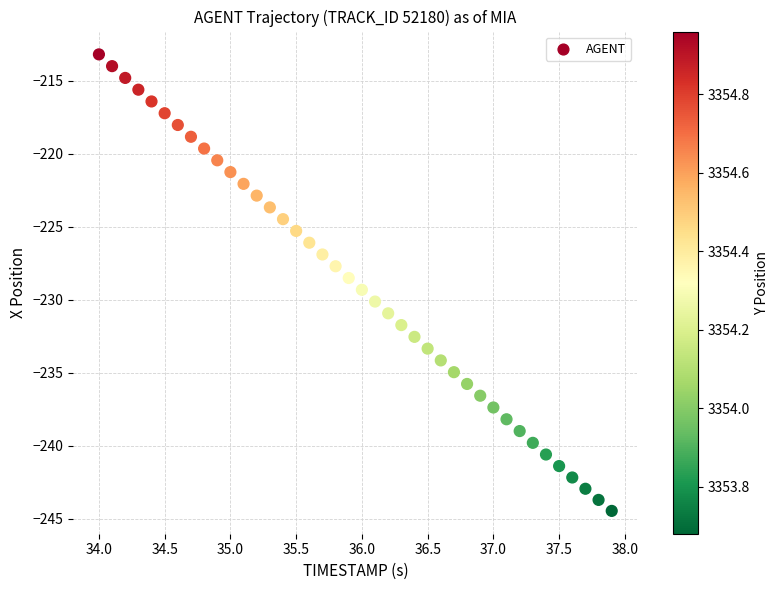

What is the range of X values (max minus min)?

3.9